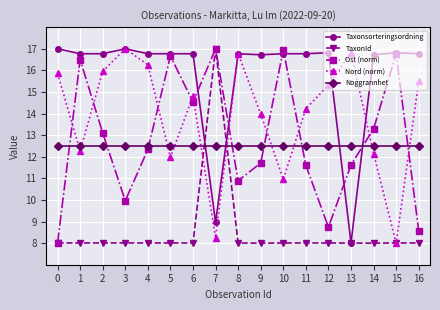

Is this an area chart (filled region under the line)?

No